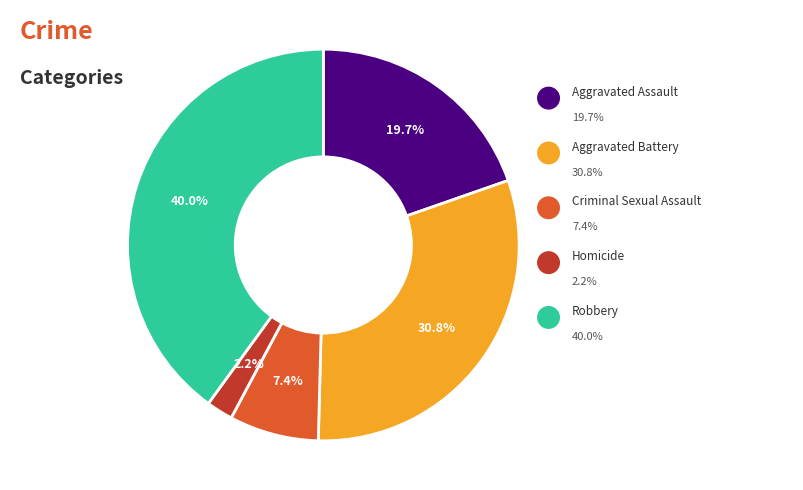

Which slice is the largest?

Robbery